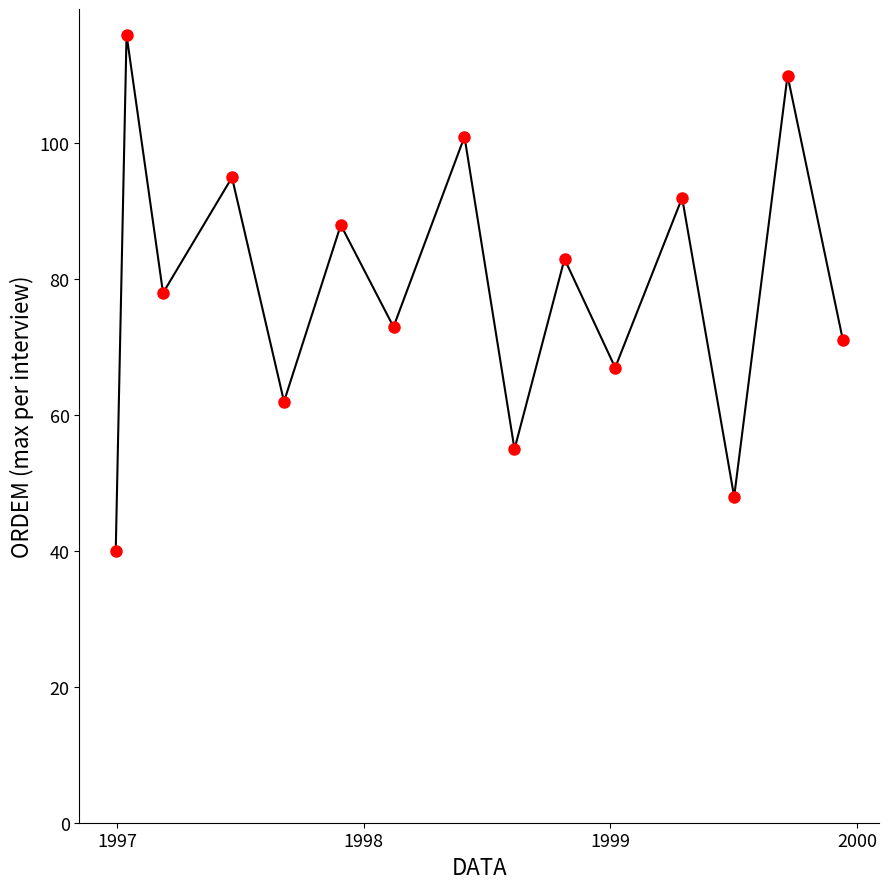

What is the maximum value shown in the chart?

116